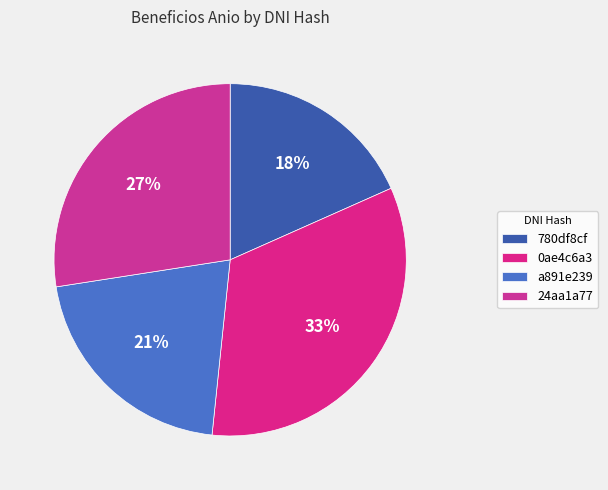

To the nearest percent, what is the difference between the largest and smallest slice percentages?

15%